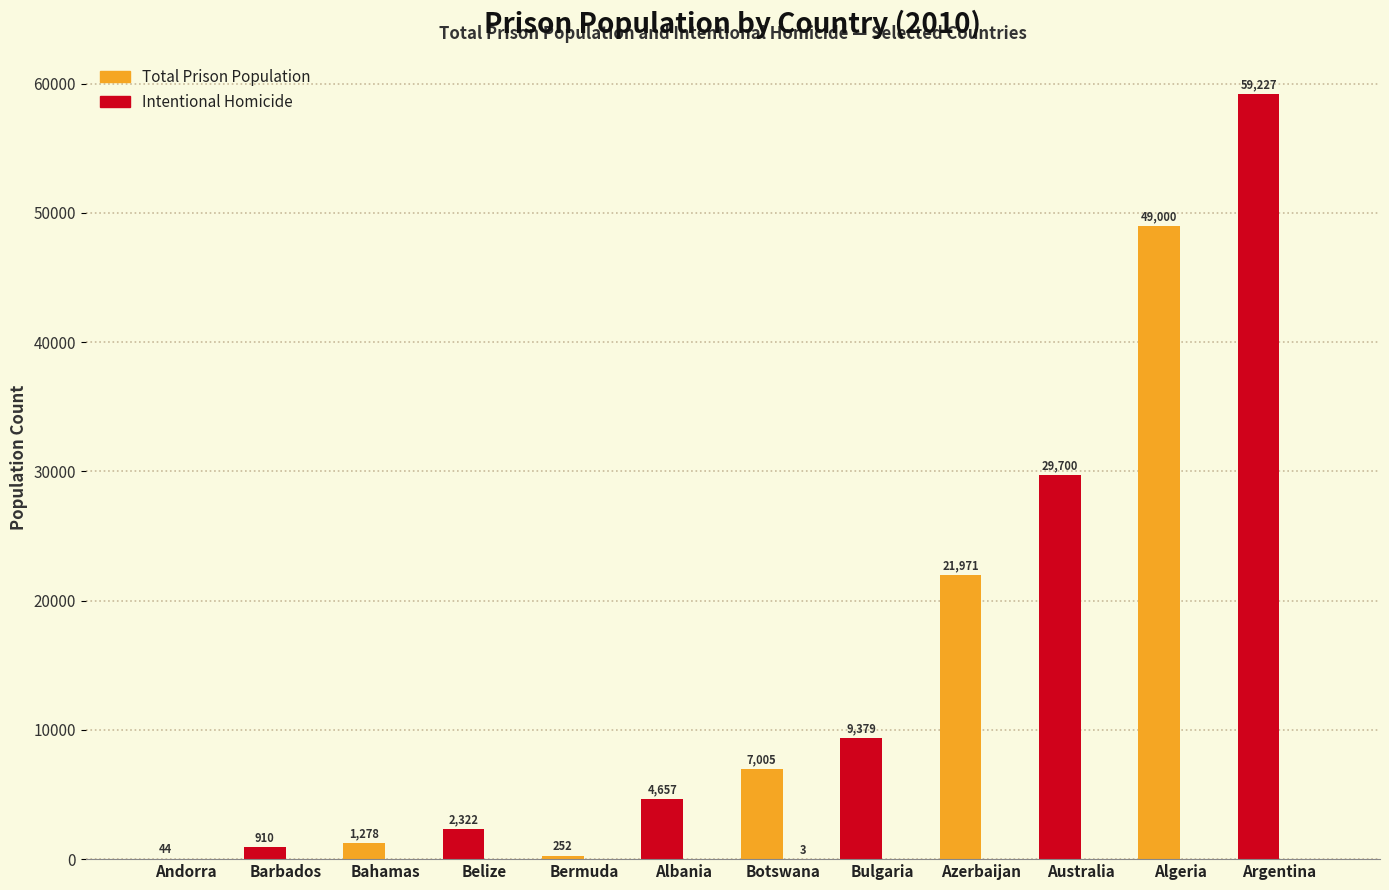

The value of Intentional Homicide at Azerbaijan is 0. True or false?

True